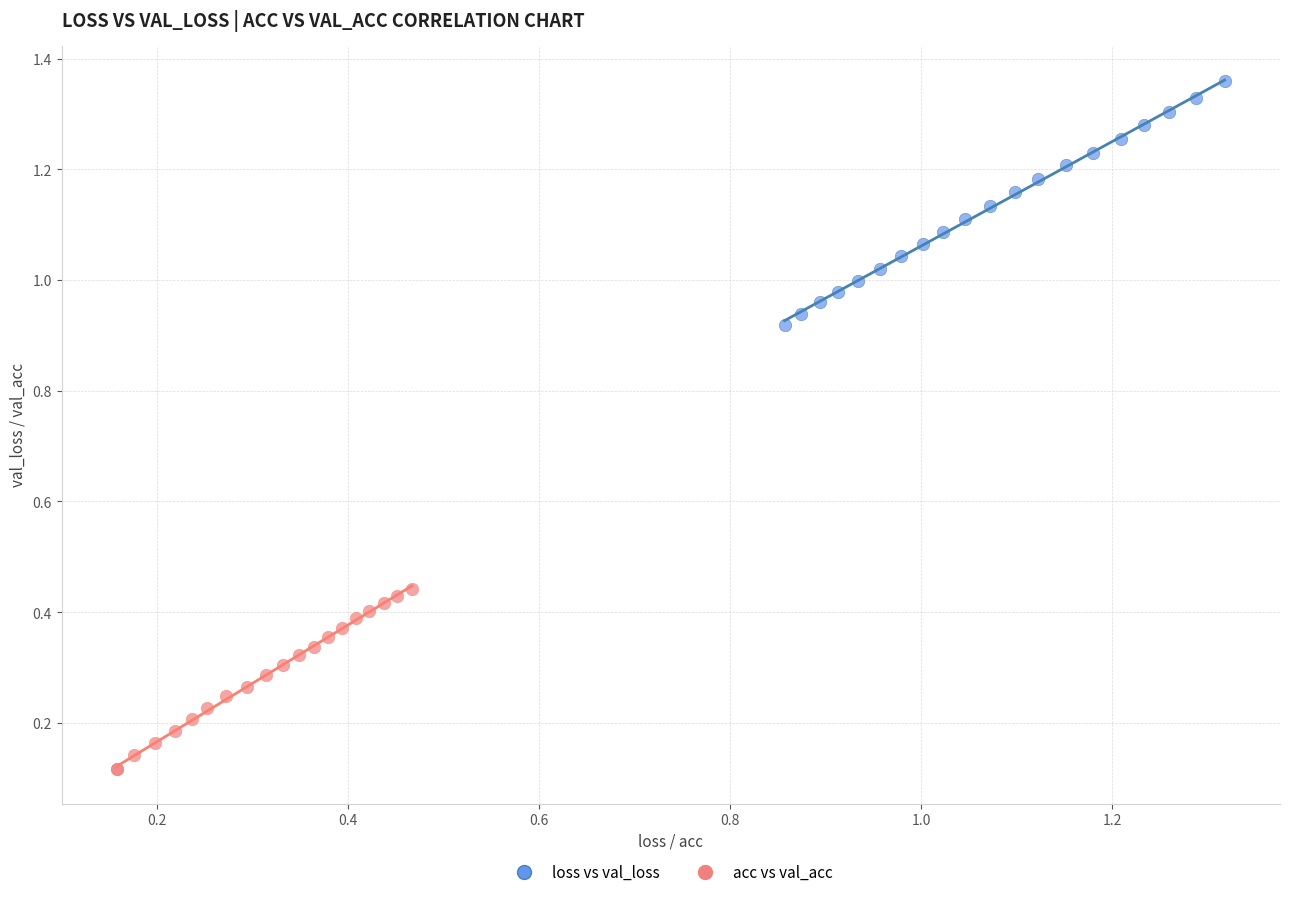

Which series reaches the maximum Y coordinate?

loss vs val_loss